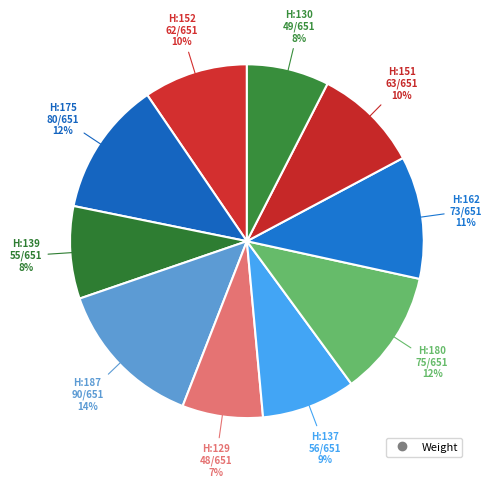

To the nearest percent, what is the average slice percentage?

10%